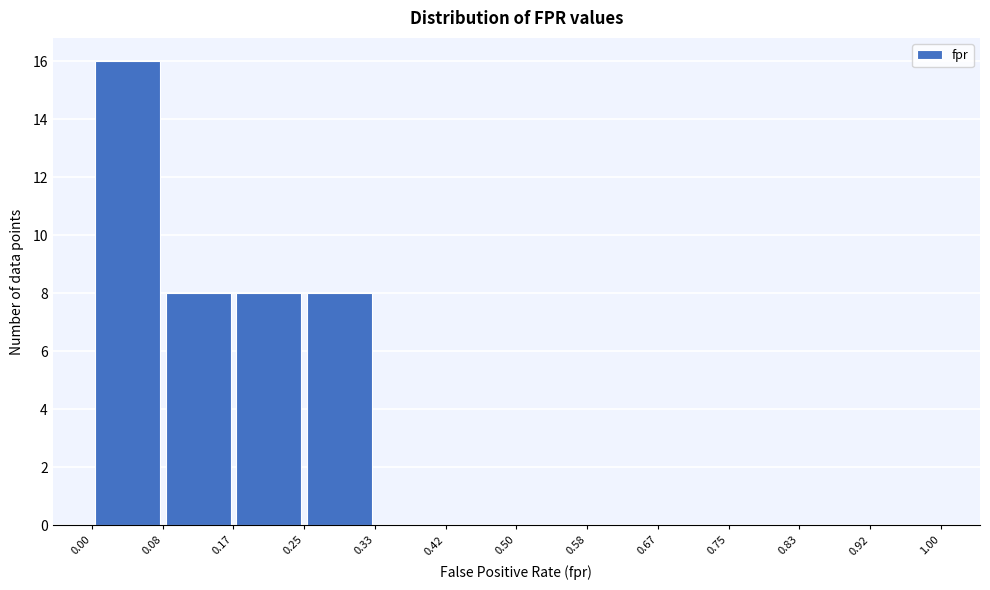

How tall is the bar that spans 0.25 to 0.33 on the x-axis? The values are not printed on the chart, so give them approximately, as read against the axis.

8